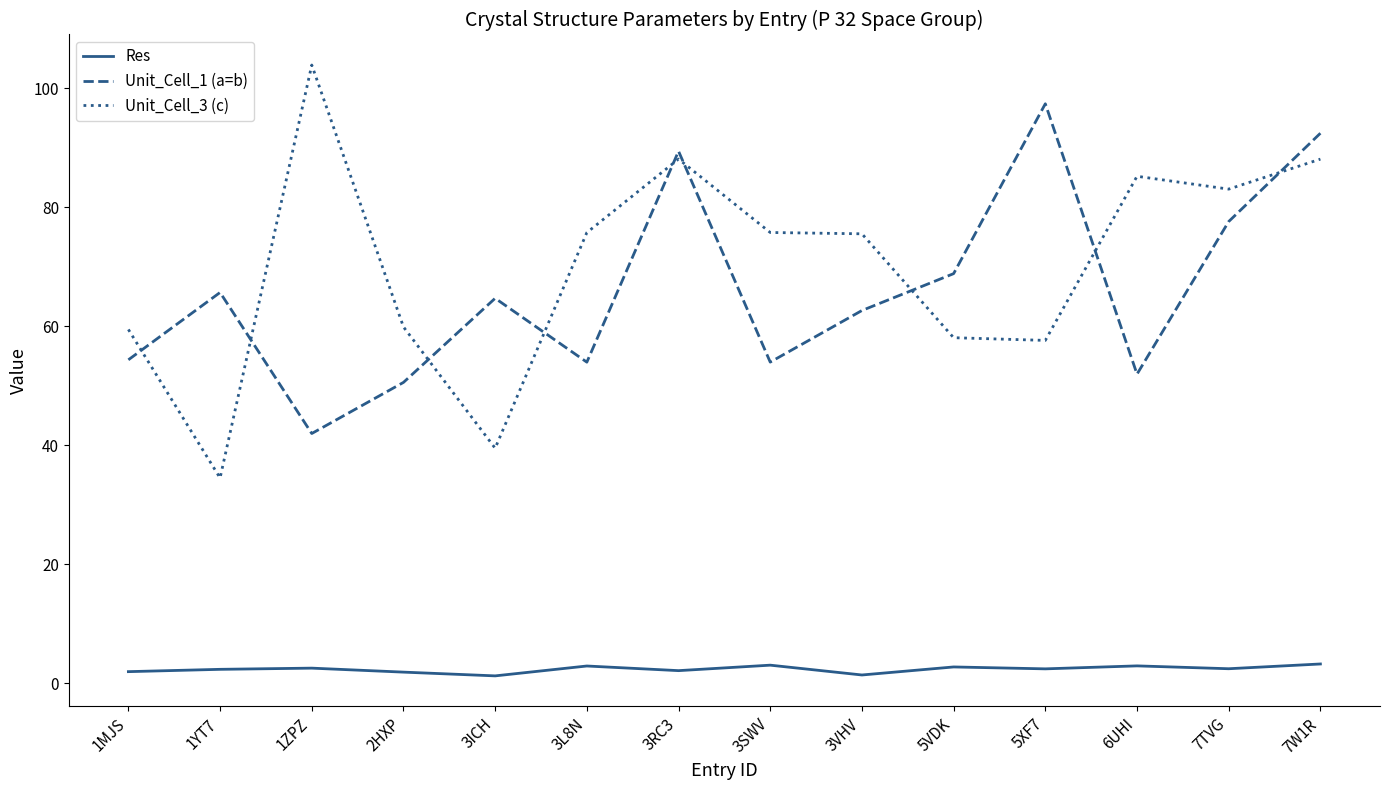

The value of Unit_Cell_3 (c) at 2HXP is 36.3. True or false?

False